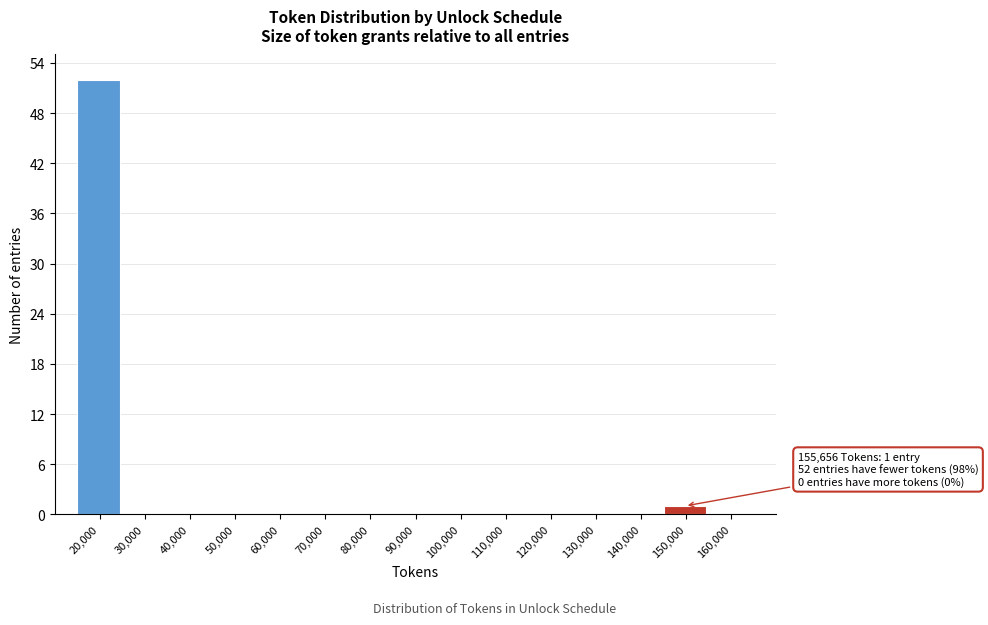

Reading left to right, list all the values displayed in this chart.

20,000=52	30,000=0	40,000=0	50,000=0	60,000=0	70,000=0	80,000=0	90,000=0	100,000=0	110,000=0	120,000=0	130,000=0	140,000=0	150,000=1	160,000=0